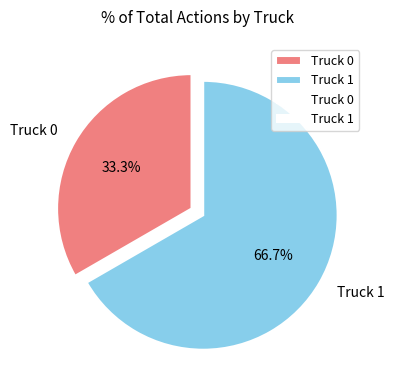

Which slice is the largest?

Truck 1